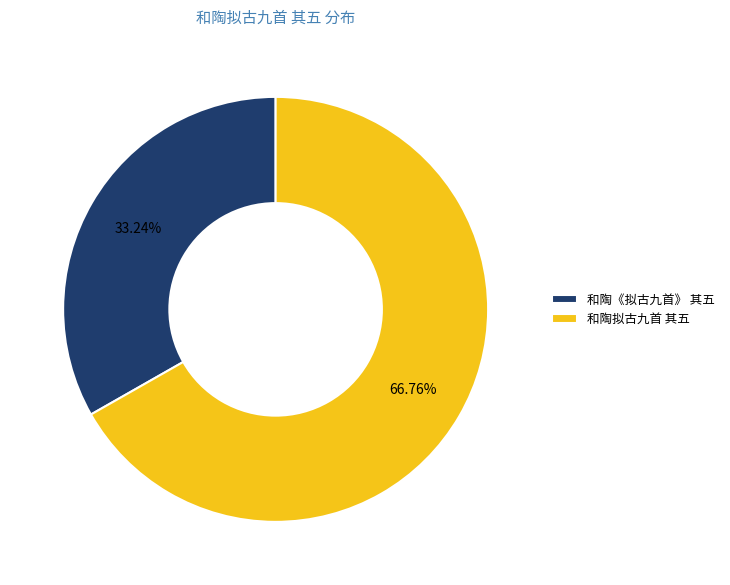

To the nearest percent, what is the average slice percentage?

50%